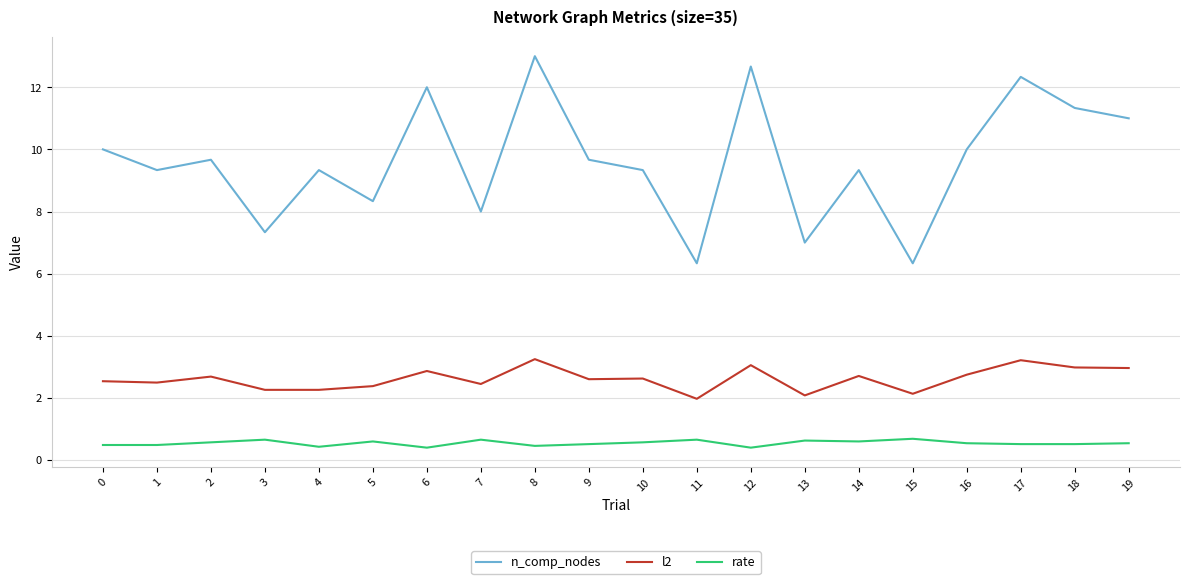

The value of l2 at 3 is 2.3. True or false?

True